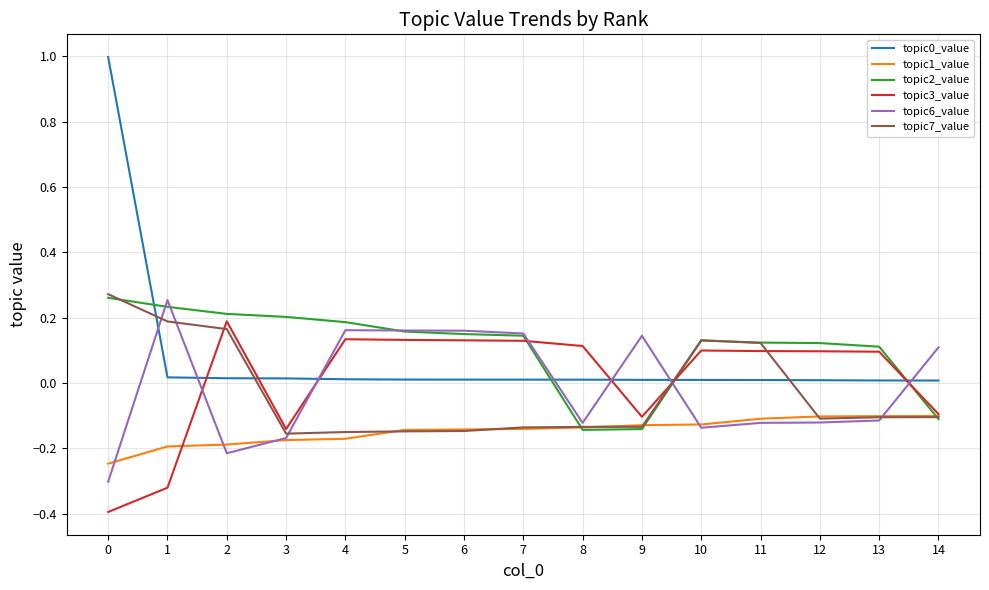

Is the value of topic7_value at 9 greater than the value of topic3_value at 5?

No